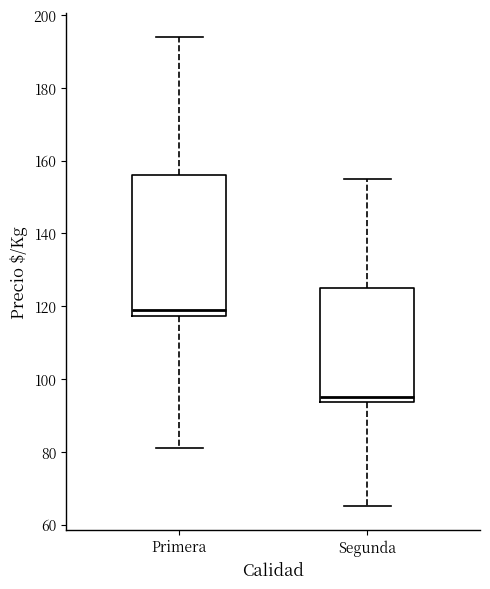

Which box has the lowest median line?

Segunda